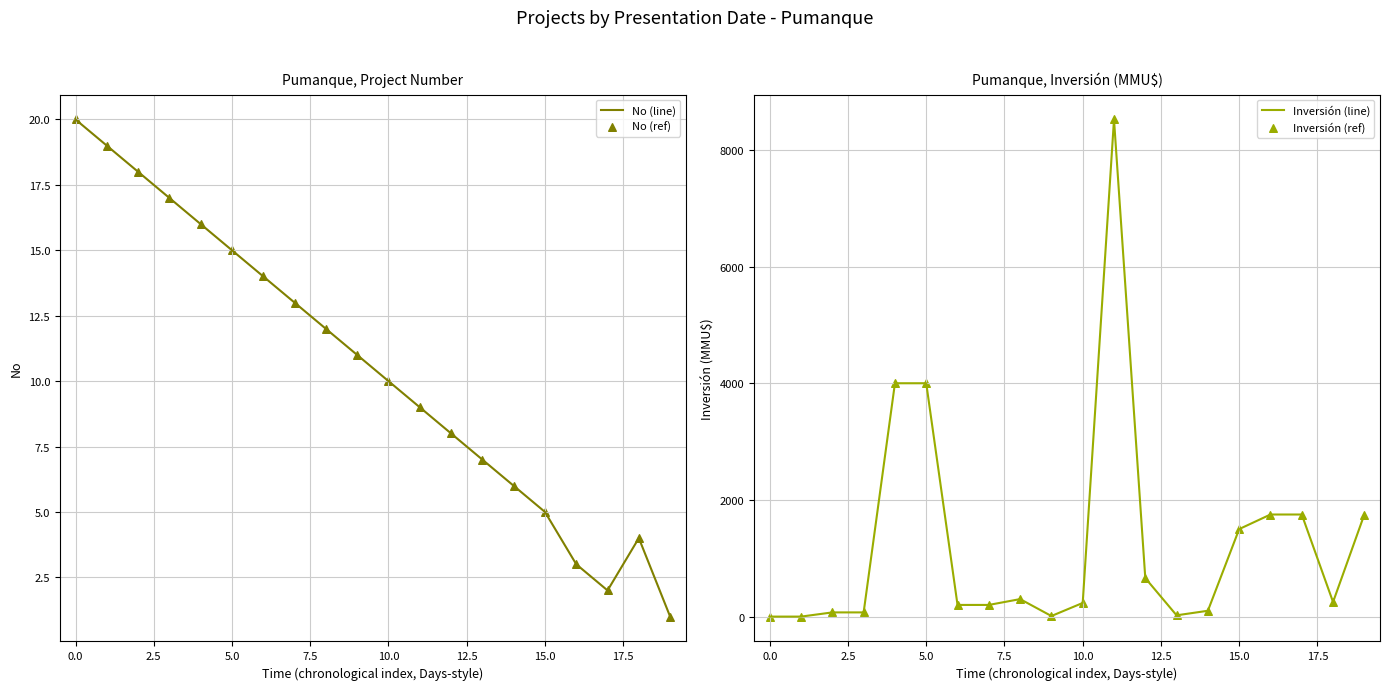

At how many categories does at least one series exceed 6131?

1